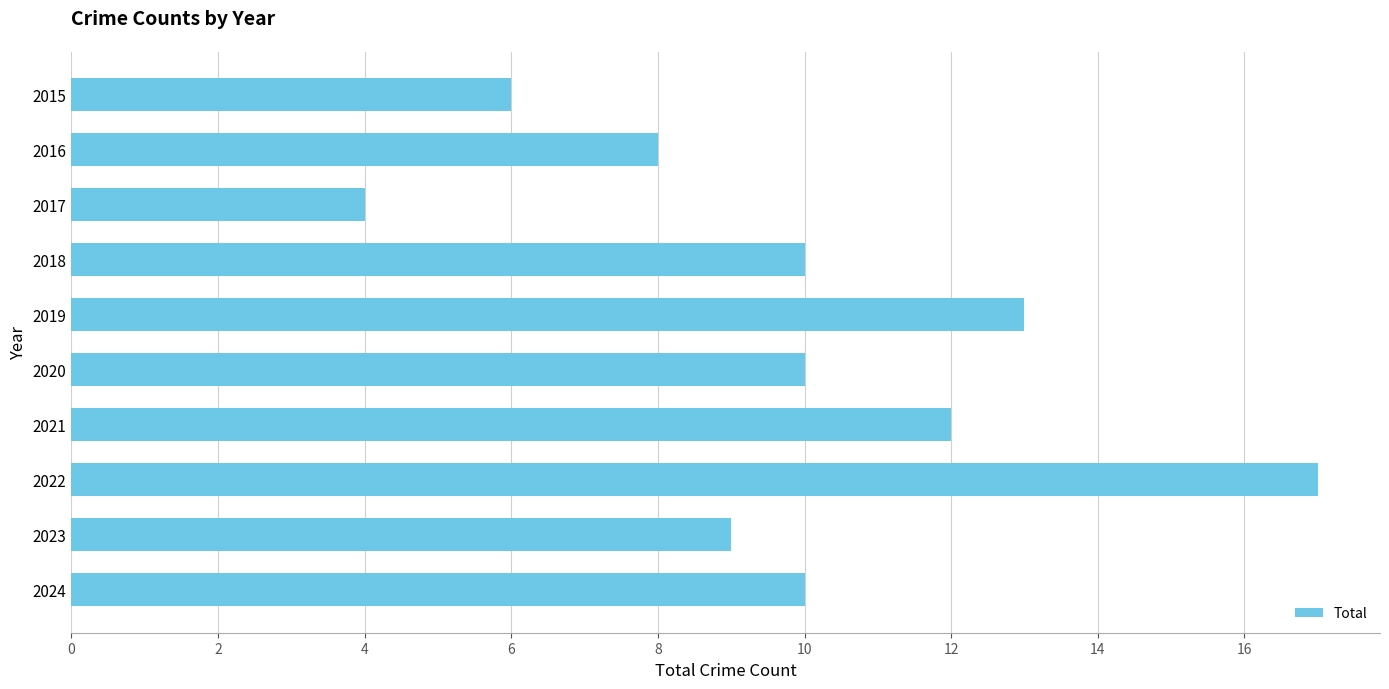

The chart shows a value of 12 at 2021. True or false?

True